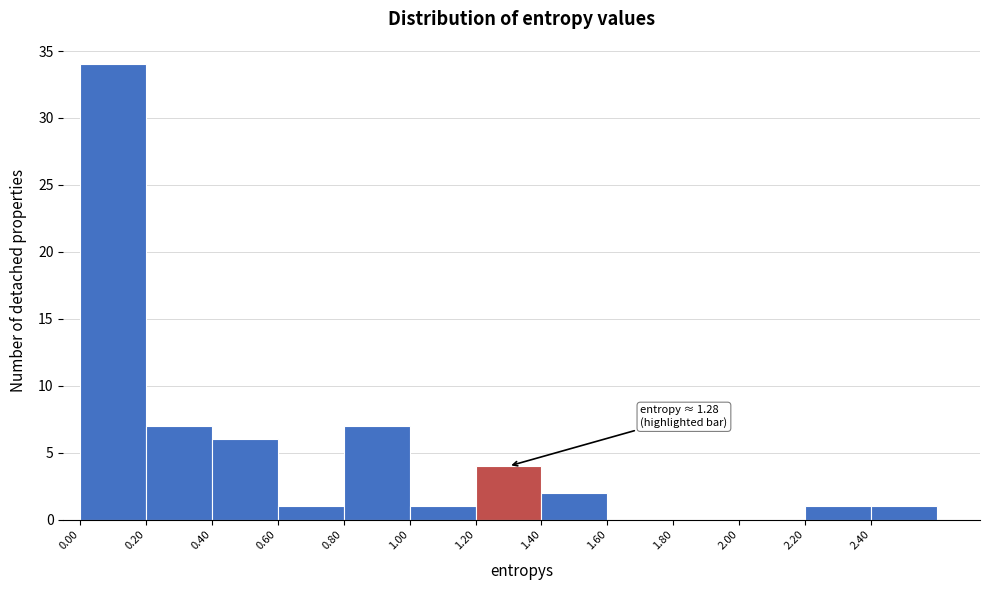

Which range on the x-axis has the tallest bar?

0.0 to 0.2